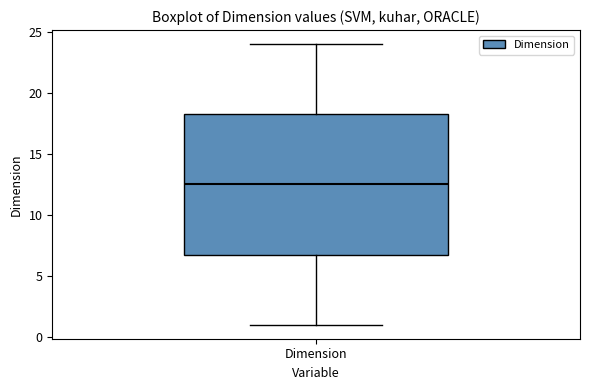

Read this box plot against the y-axis: the position of the median line, the range covered by the box, and the ends of both whiskers. The values are not printed on the chart, so give them approximately, as read against the axis.

median 12.5, box 7.0 to 18.5, whiskers 1.0 to 24.0